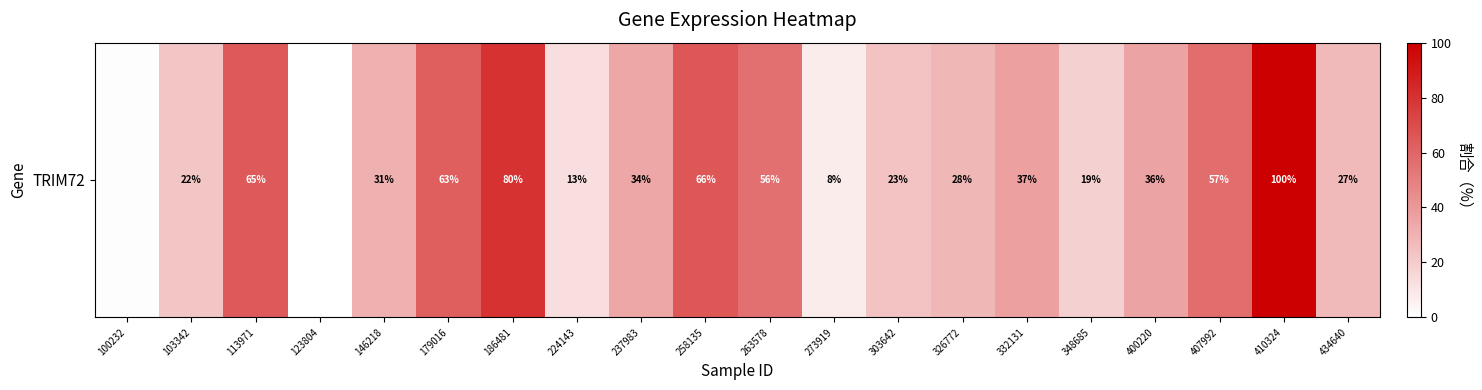

Reading left to right, extract all data points from this chart.

1.0	22.4	64.6	0.0	30.9	62.7	80.0	12.9	34.4	65.7	55.9	7.7	23.3	28.4	37.5	18.7	35.6	57.3	100.0	27.2